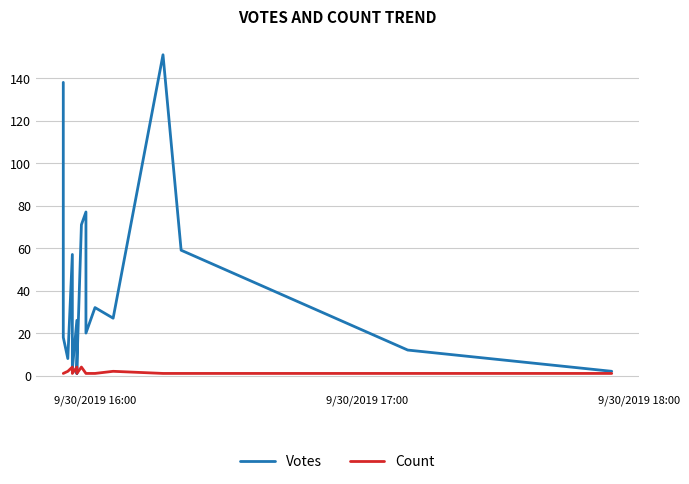

What is the minimum value for Count?

1